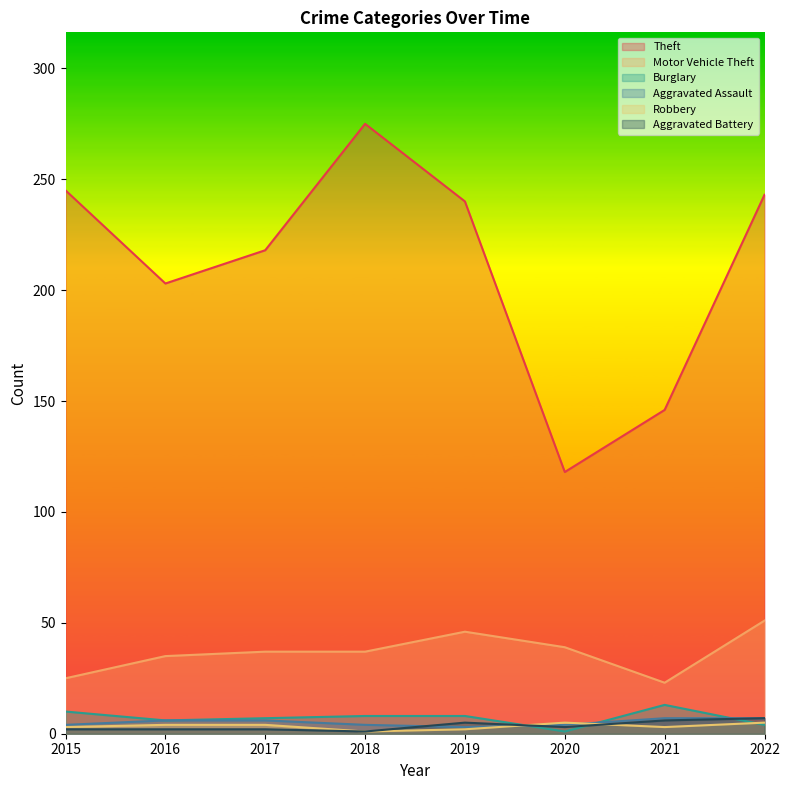

At which label is Aggravated Assault closest to 5?

2015